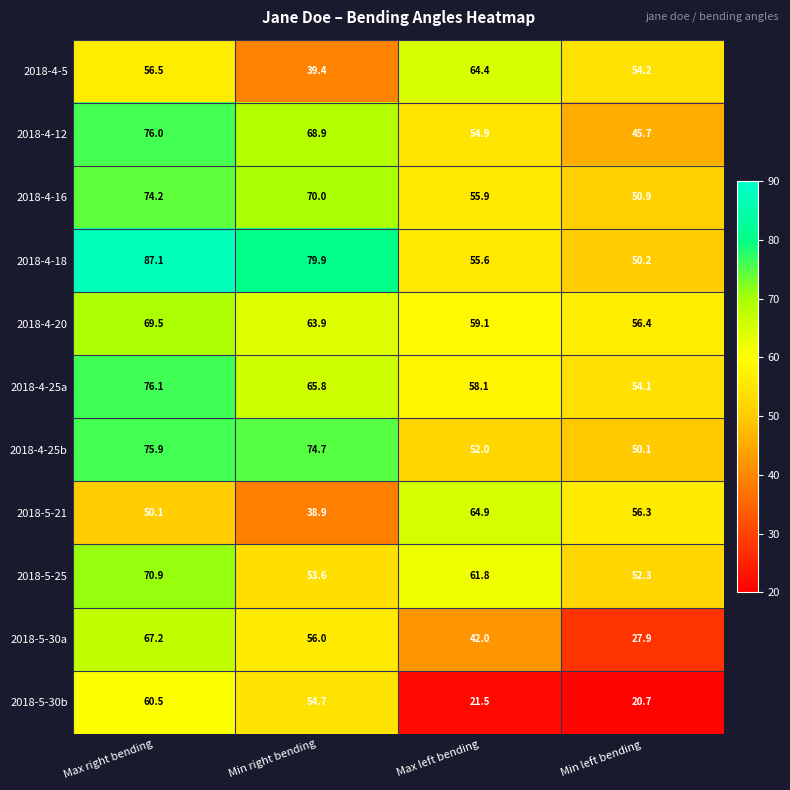

Rank the series at Max right bending from highest to lowest value.

2018-4-18, 2018-4-25a, 2018-4-12, 2018-4-25b, 2018-4-16, 2018-5-25, 2018-4-20, 2018-5-30a, 2018-5-30b, 2018-4-5, 2018-5-21